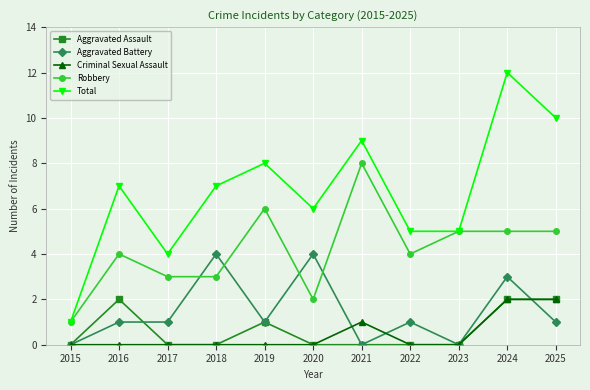

What is the total value across all series at 2018?

14